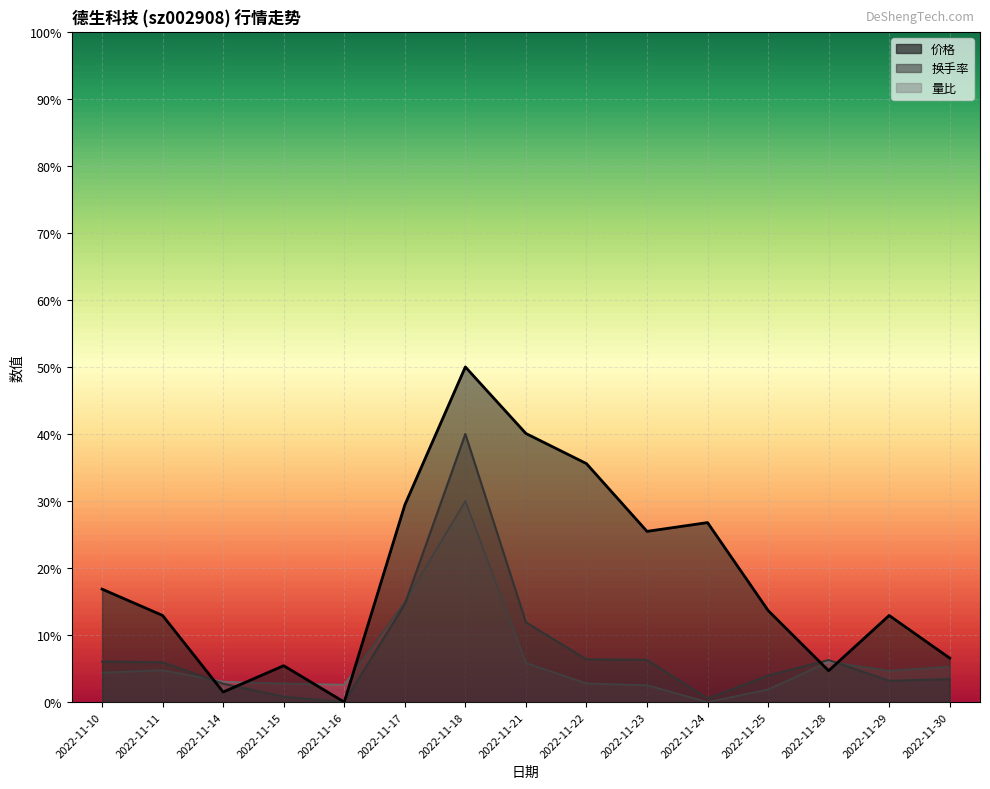

True or false: 价格 has more than 0 interior local peaks.

True